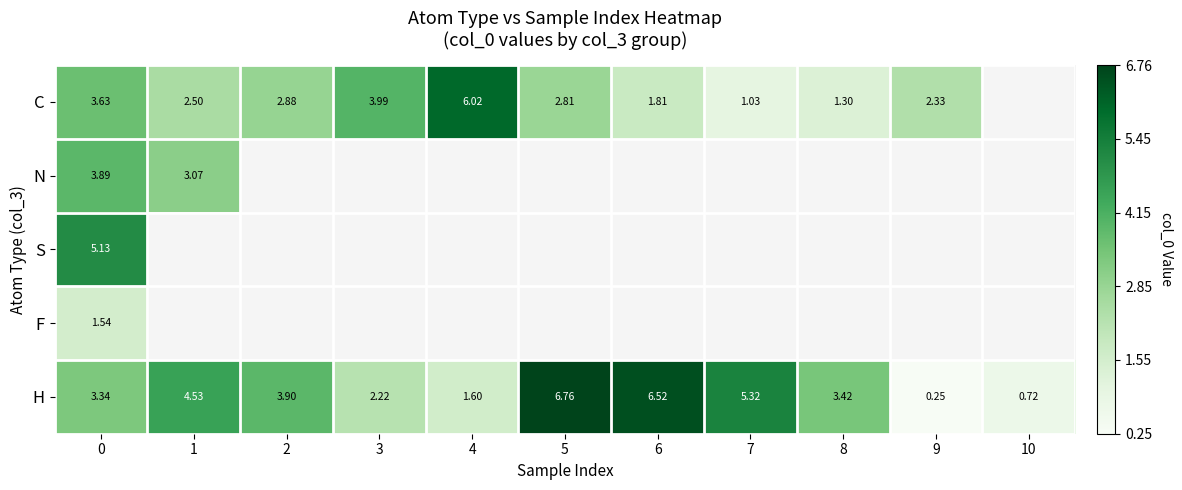

List the series in order of their peak value, lowest first.

F, N, S, C, H